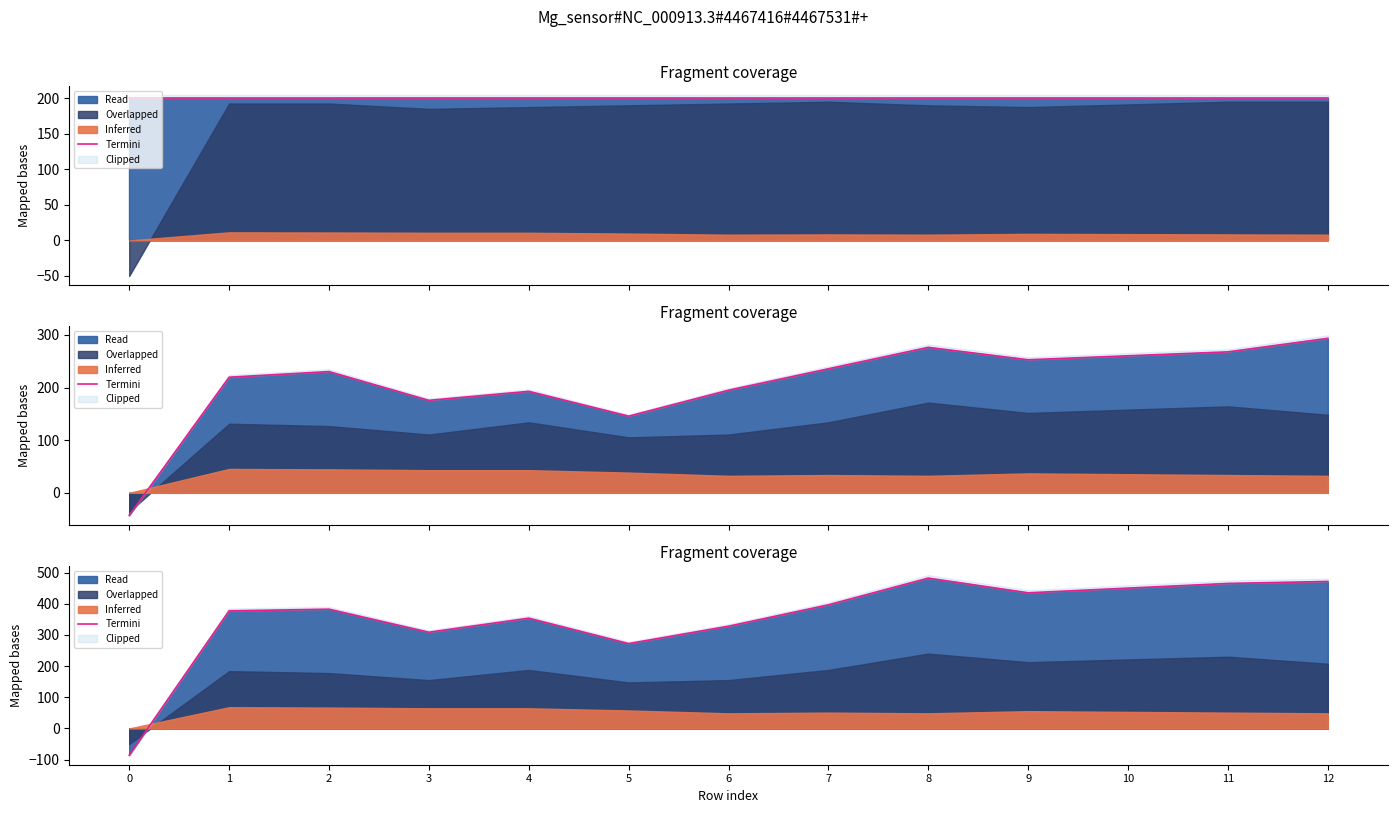

What is the smallest value displayed?

-85.7